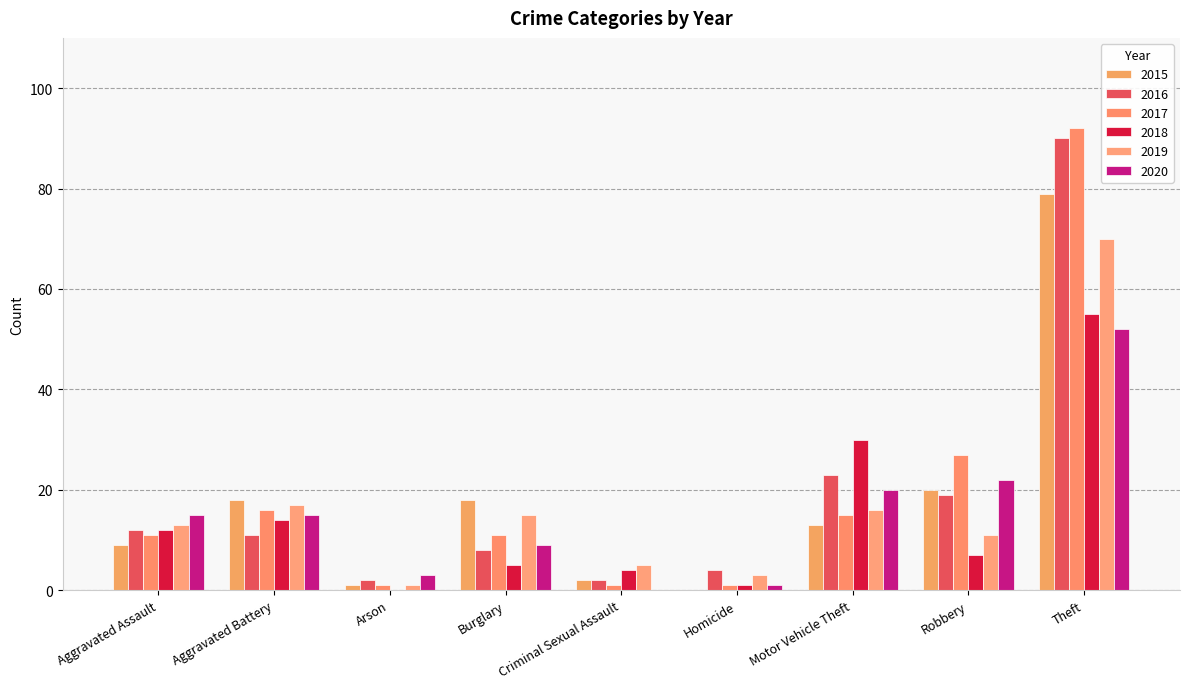

How many groups of bars are there?

9